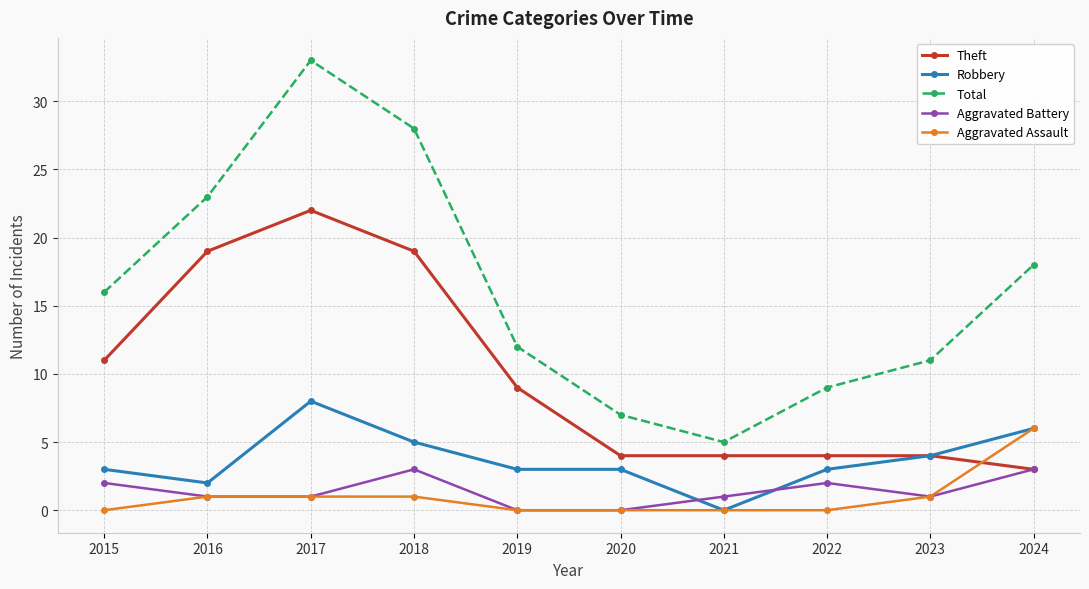

Is it true that Theft equals 19 at 2018?

True